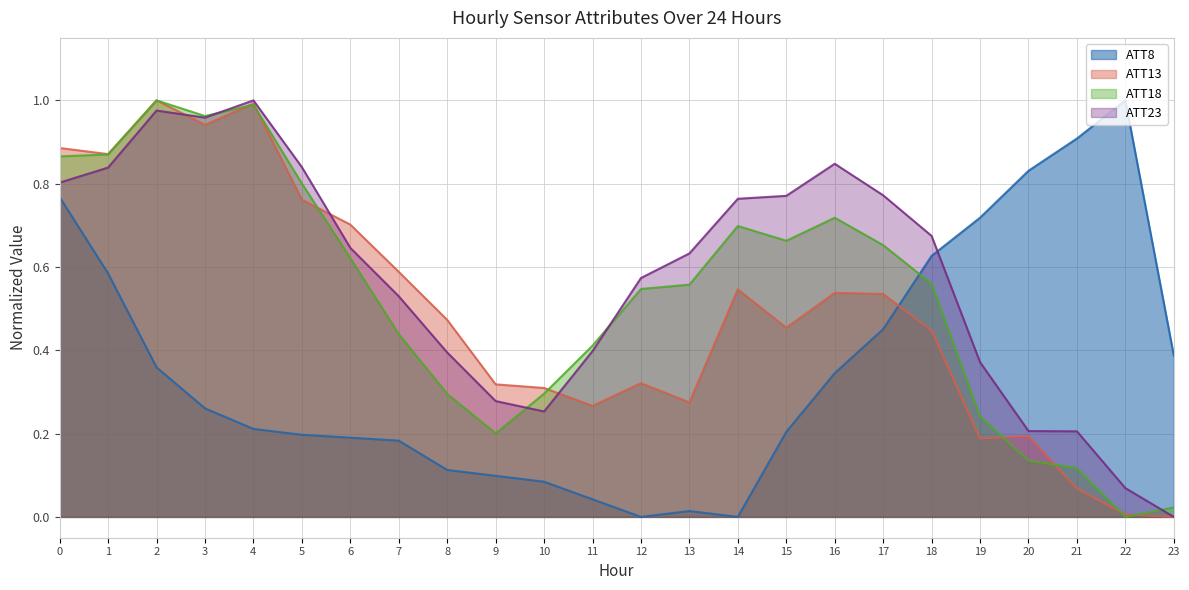

True or false: ATT8 and ATT18 cross at least once.

True